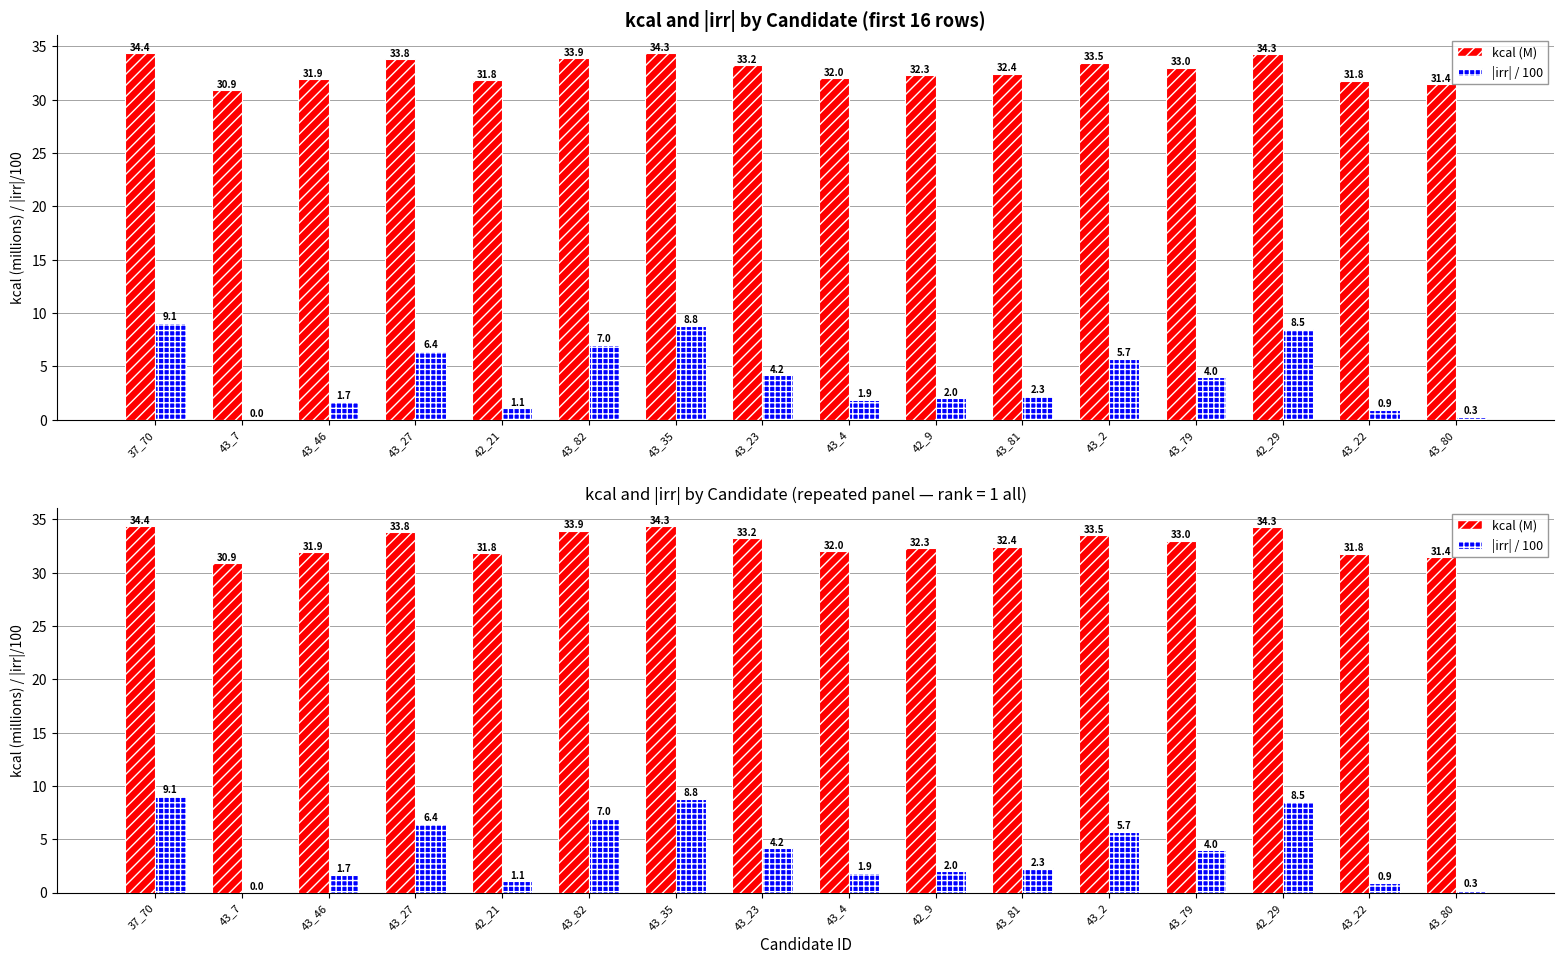

Reading left to right, what are all the values shown in this chart?

kcal (M): 37_70=34.4	43_7=30.9	43_46=31.9	43_27=33.8	42_21=31.8	43_82=33.9	43_35=34.3	43_23=33.2	43_4=32.0	42_9=32.3	43_81=32.4	43_2=33.5	43_79=33.0	42_29=34.3	43_22=31.8	43_80=31.4
|irr| / 100: 37_70=9.1	43_7=0.0	43_46=1.7	43_27=6.4	42_21=1.1	43_82=7.0	43_35=8.8	43_23=4.2	43_4=1.9	42_9=2.0	43_81=2.3	43_2=5.7	43_79=4.0	42_29=8.5	43_22=0.9	43_80=0.3